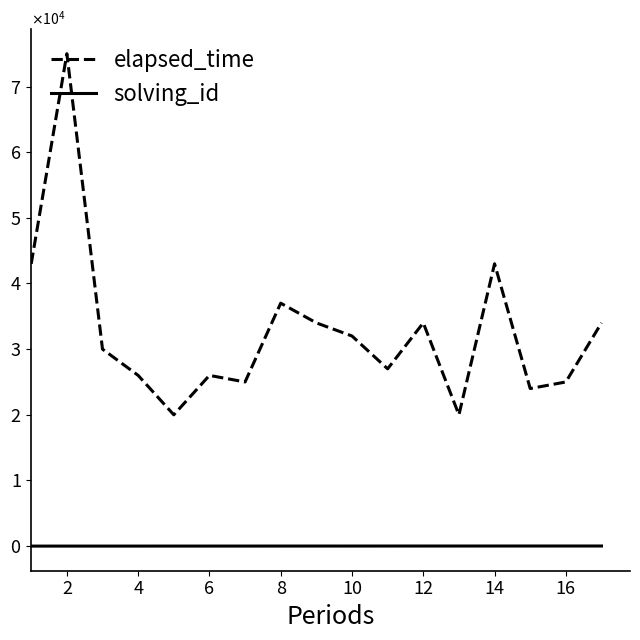

What is the difference between the maximum and minimum values in the elapsed_time series?

55000